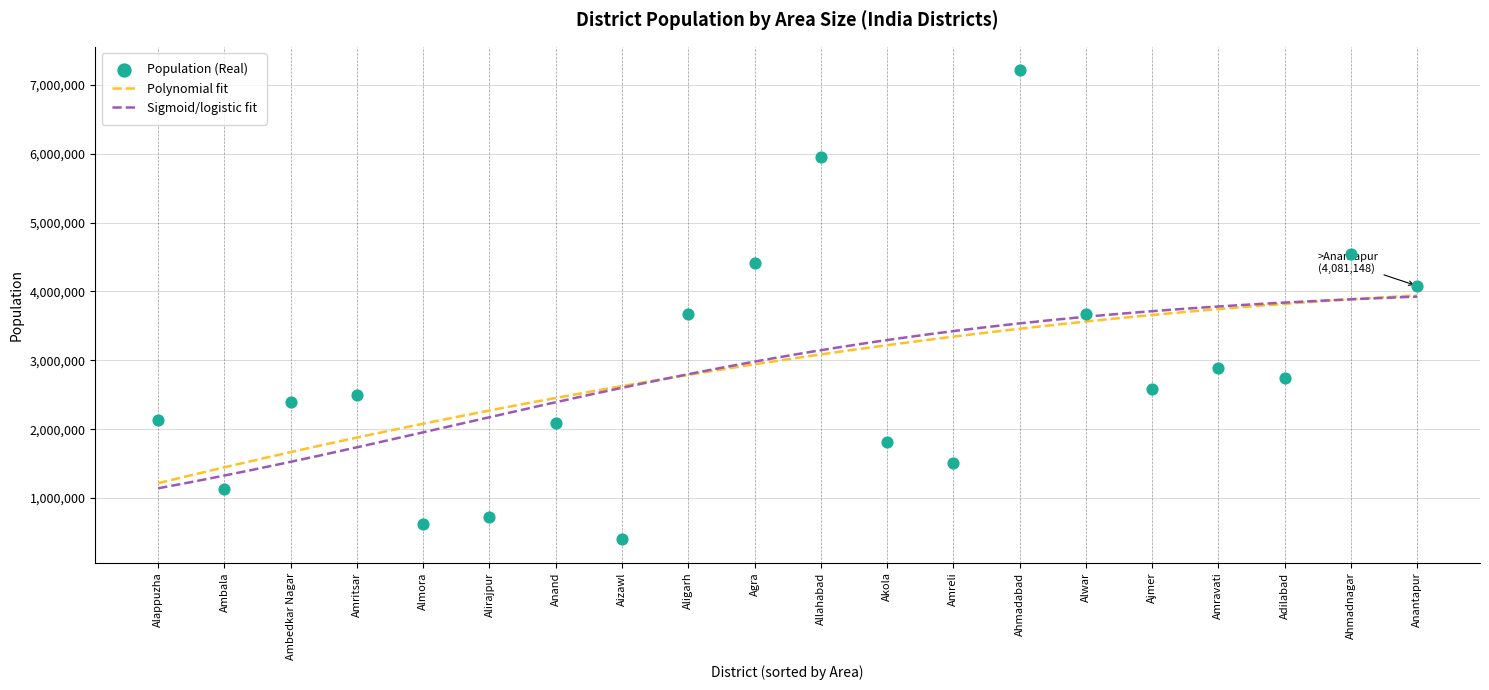

What is the change in value from Alappuzha to Alwar?

+1546390